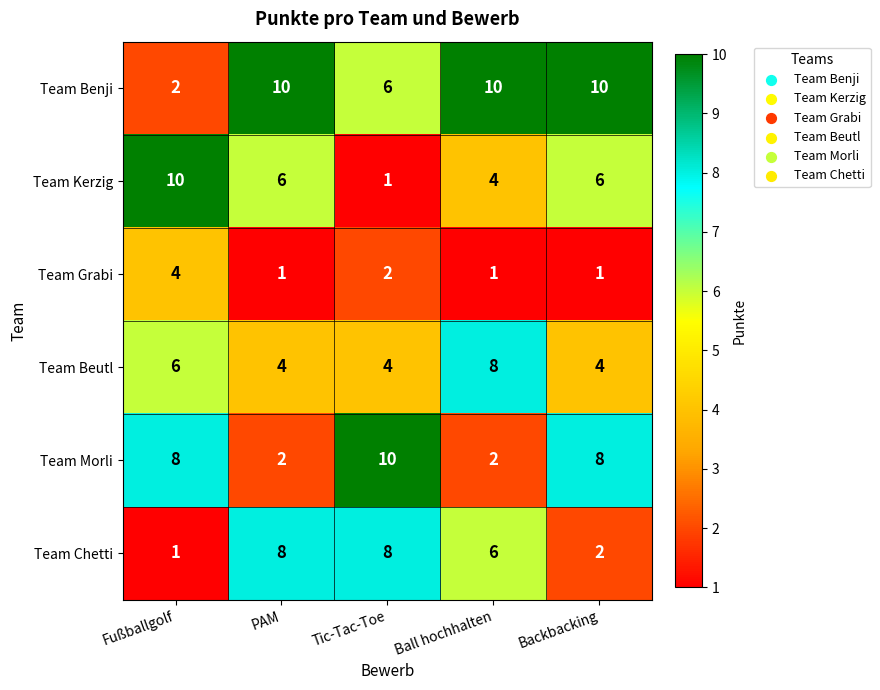

Count the Team Morli values in the range 2 to 8.

4